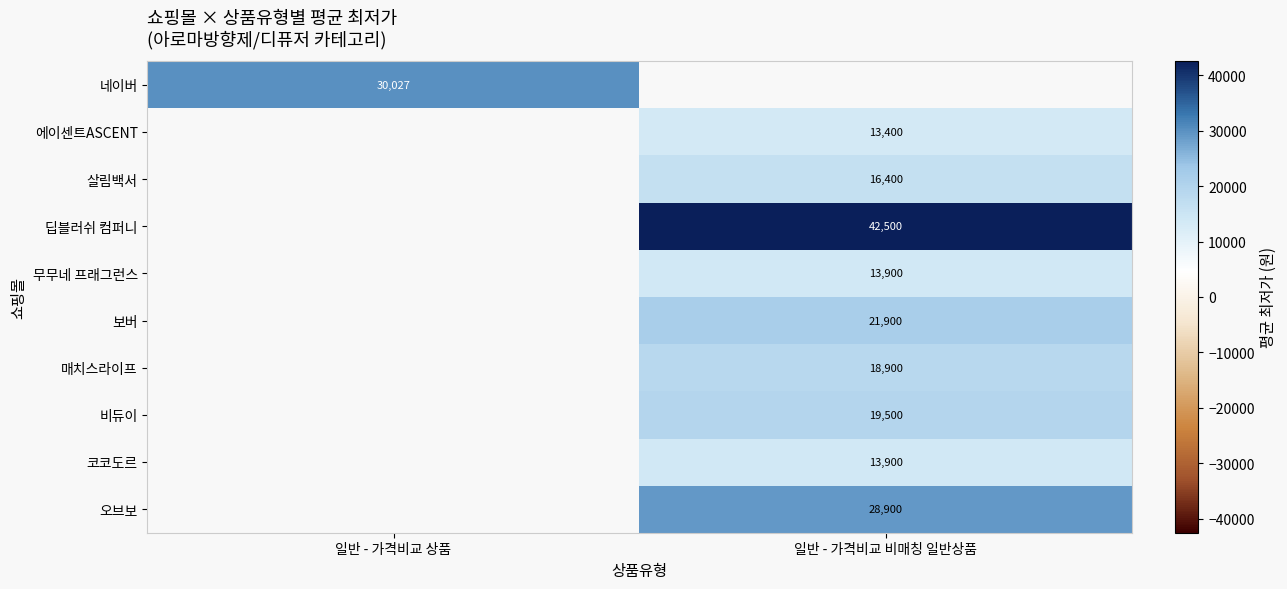

What is the smallest value displayed?

13400.0